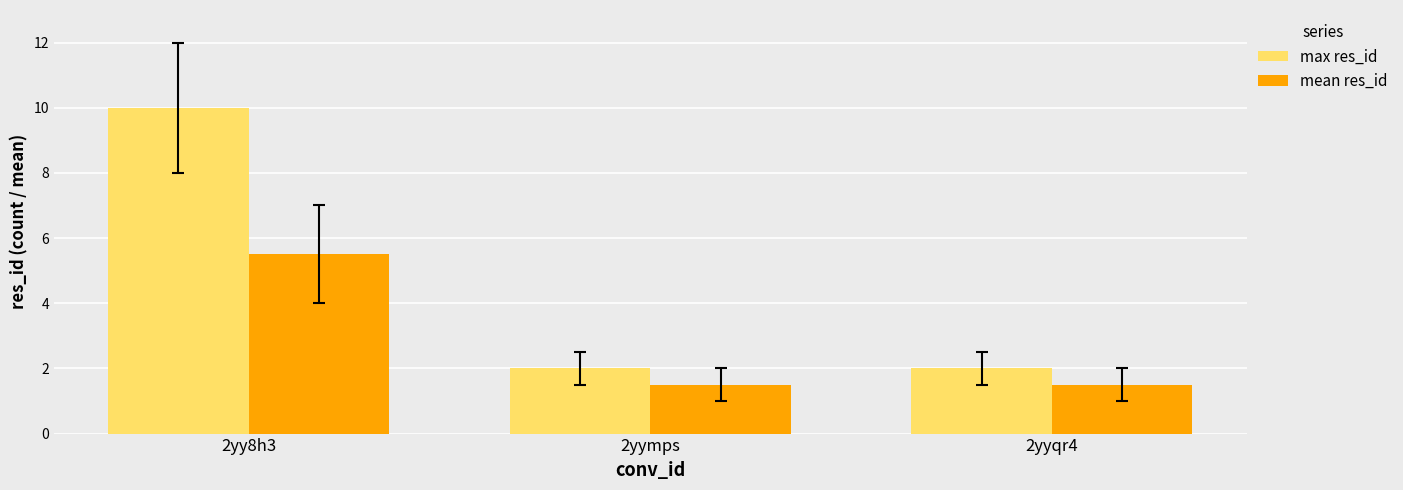

Reading left to right, what are all the values shown in this chart?

max res_id: 10.0	2.0	2.0
mean res_id: 5.5	1.5	1.5